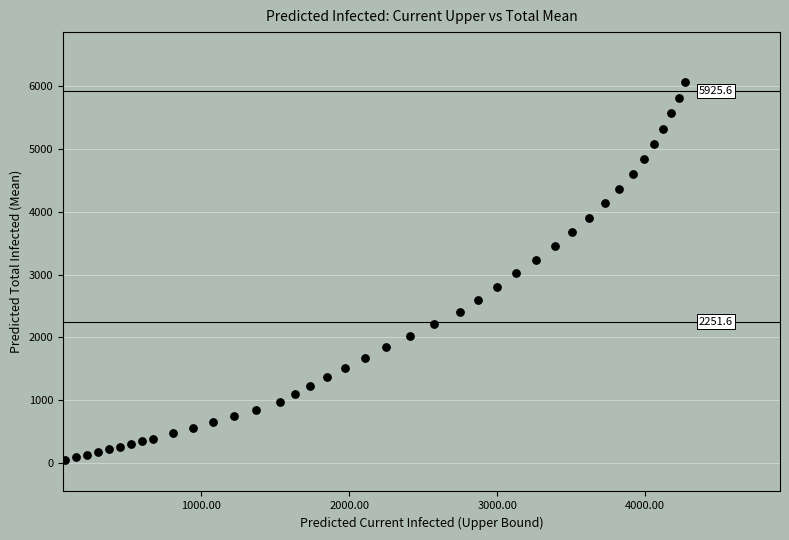

What is the range of Y values (max minus min)?

6023